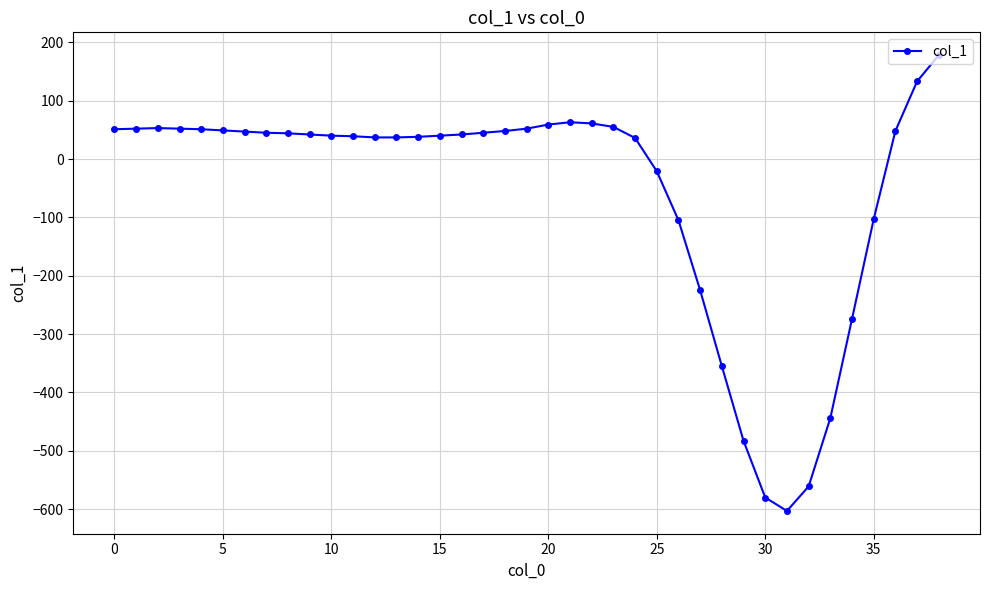

True or false: the data has more than 1 interior local peaks.

True